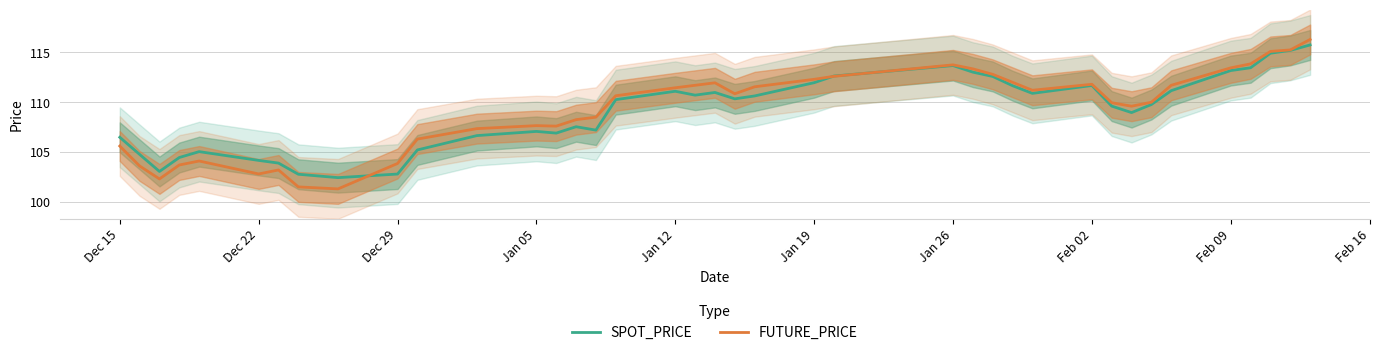

Reading left to right, extract all data points from this chart.

SPOT_PRICE: 106.5	104.8	103.0	104.5	105.0	104.2	103.9	102.8	102.4	102.8	105.2	106.7	107.1	106.9	107.5	107.2	110.3	111.1	110.7	111.0	110.3	110.6	112.0	112.6	113.7	113.0	112.6	111.7	110.9	111.7	109.6	109.0	109.8	111.2	113.2	113.5	114.9	115.2	115.8
FUTURE_PRICE: 105.6	103.6	102.3	103.7	104.1	102.8	103.2	101.5	101.3	103.8	106.3	107.3	107.7	107.6	108.2	108.5	110.7	111.5	111.7	112.0	110.8	111.5	112.3	112.6	113.8	113.3	112.8	112.0	111.2	111.8	110.0	109.6	110.0	111.7	113.5	113.8	115.1	115.2	116.3